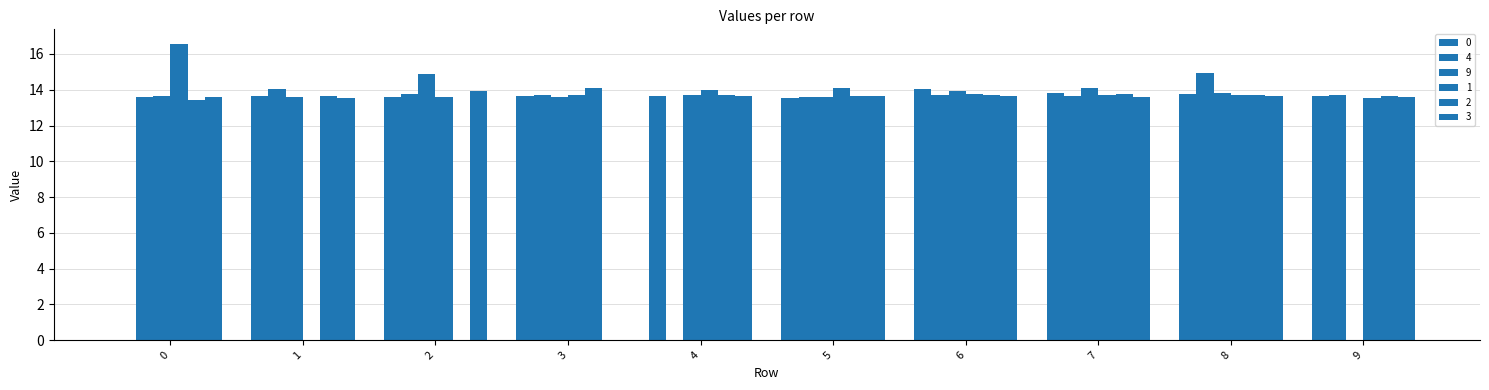

True or false: 1 has a value of 7.8 at 7.

False